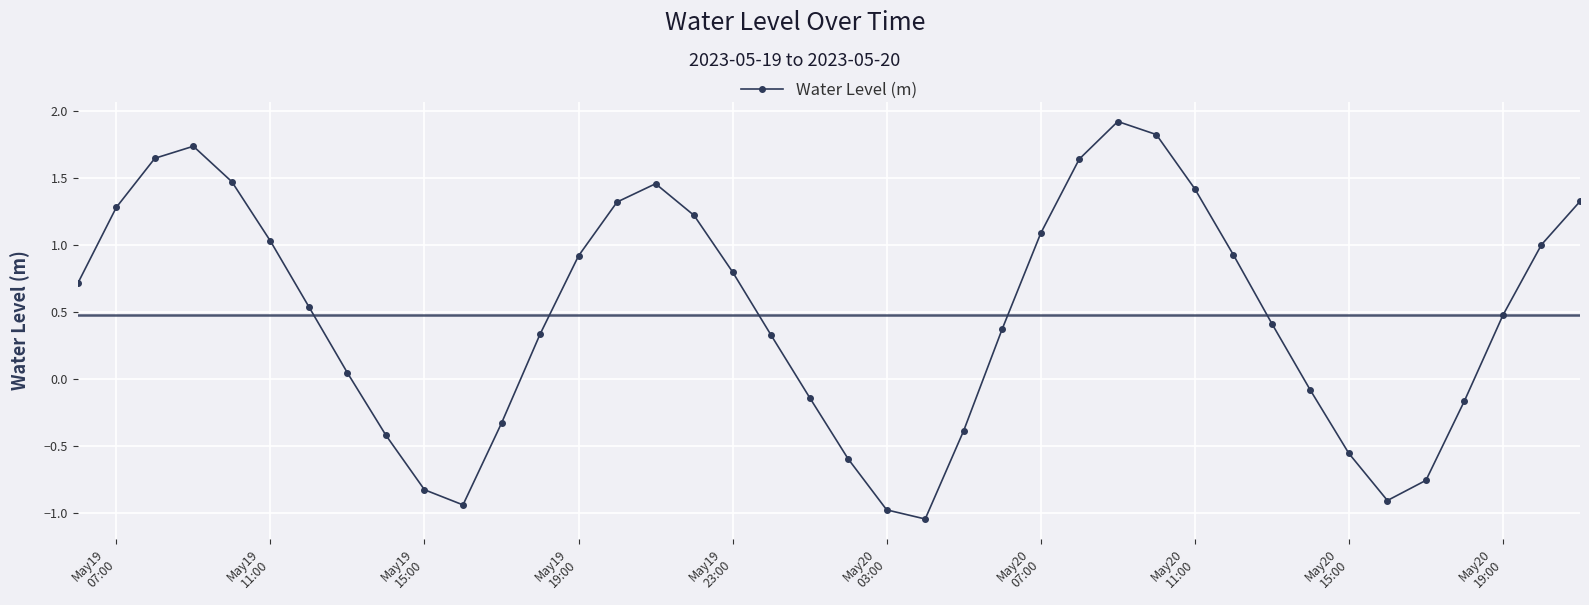

What is the difference between the second highest and second lowest values?

2.8